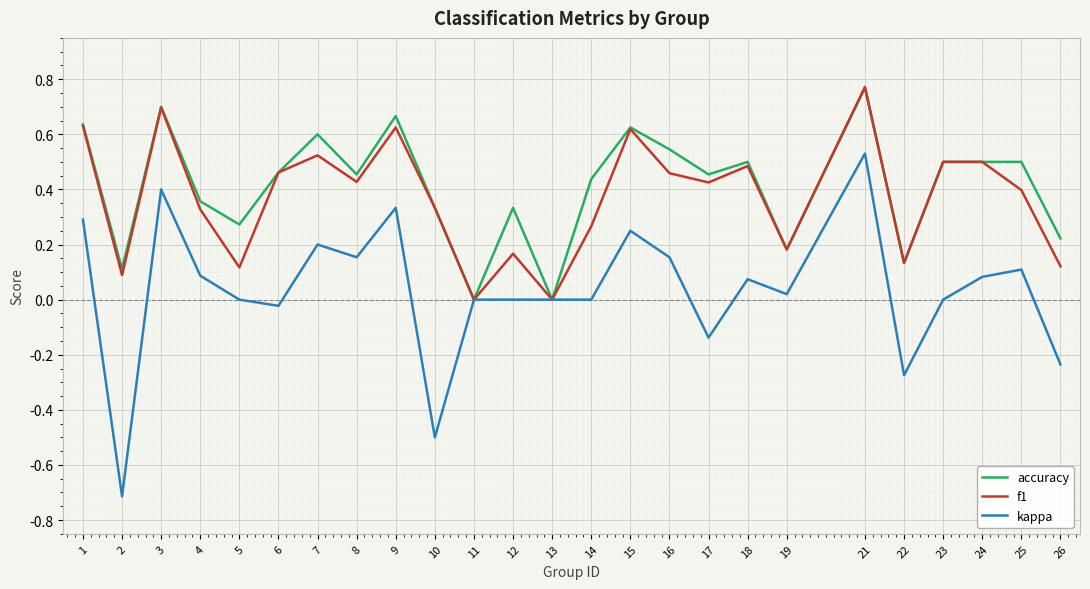

Is it true that f1 equals 0.7 at 7?

False